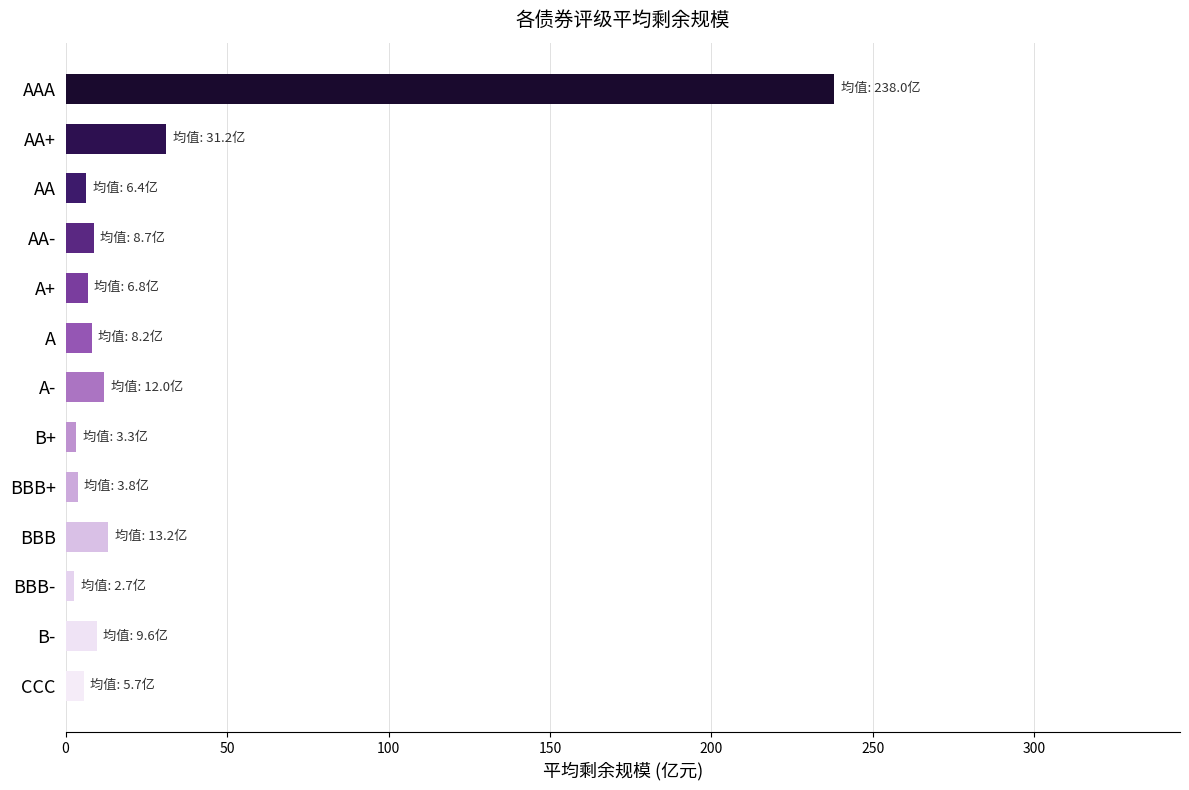

What value does the data have at BBB?

13.2